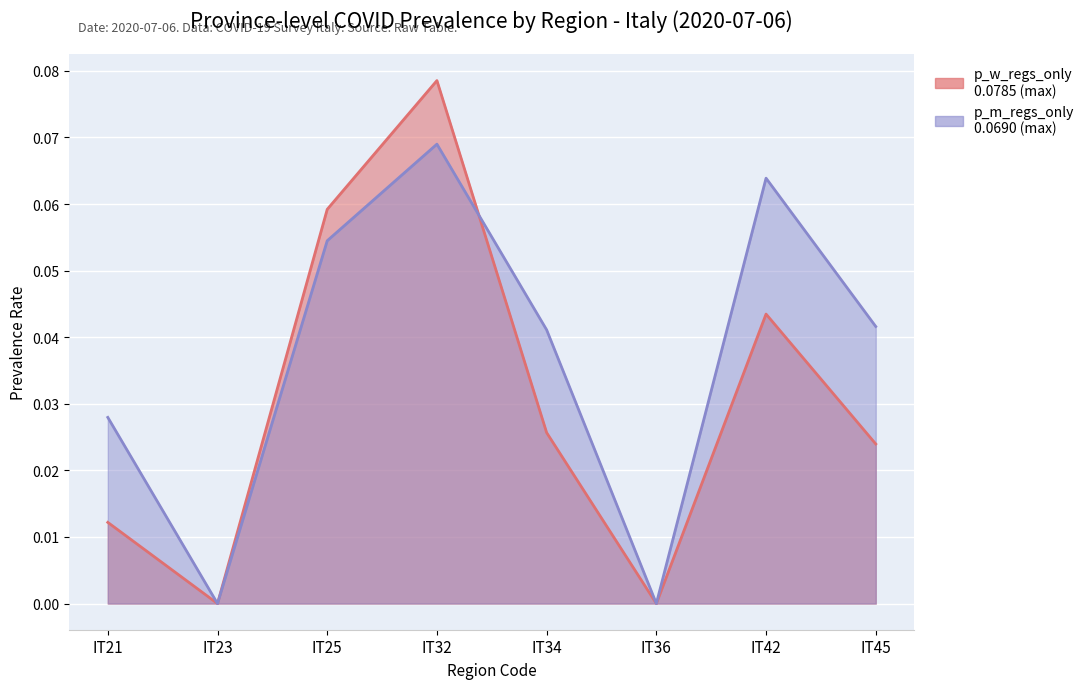

Reading left to right, list all the values displayed in this chart.

p_w_regs_only: IT21=0.0	IT23=0.0	IT25=0.1	IT32=0.1	IT34=0.0	IT36=0.0	IT42=0.0	IT45=0.0
p_m_regs_only: IT21=0.0	IT23=0.0	IT25=0.1	IT32=0.1	IT34=0.0	IT36=0.0	IT42=0.1	IT45=0.0